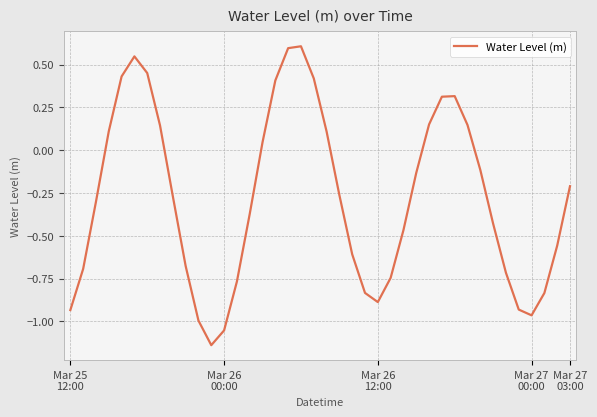

What is the maximum value shown in the chart?

0.6